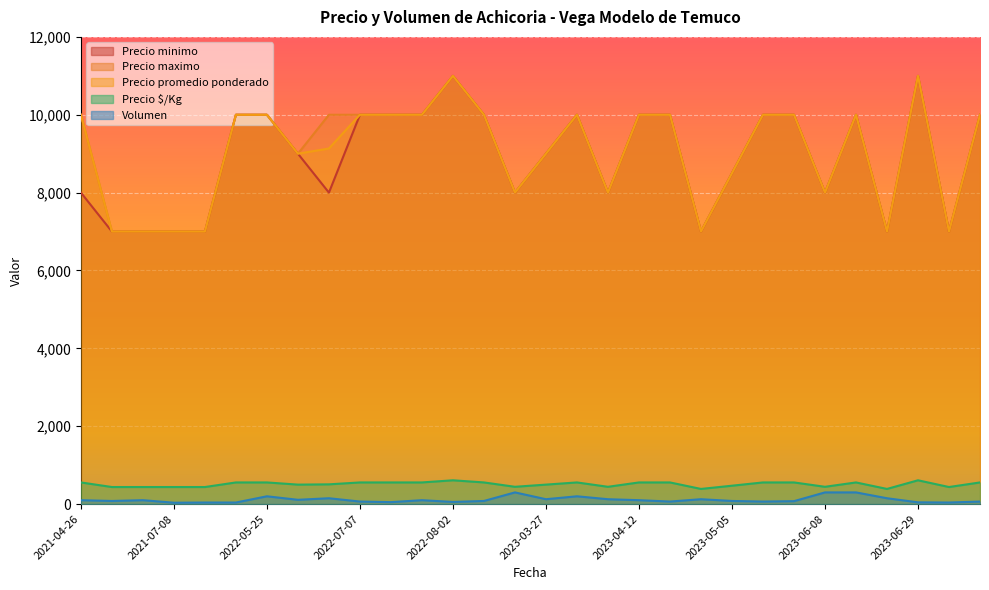

What is the value of the Volumen point at the 6th from the left?

40